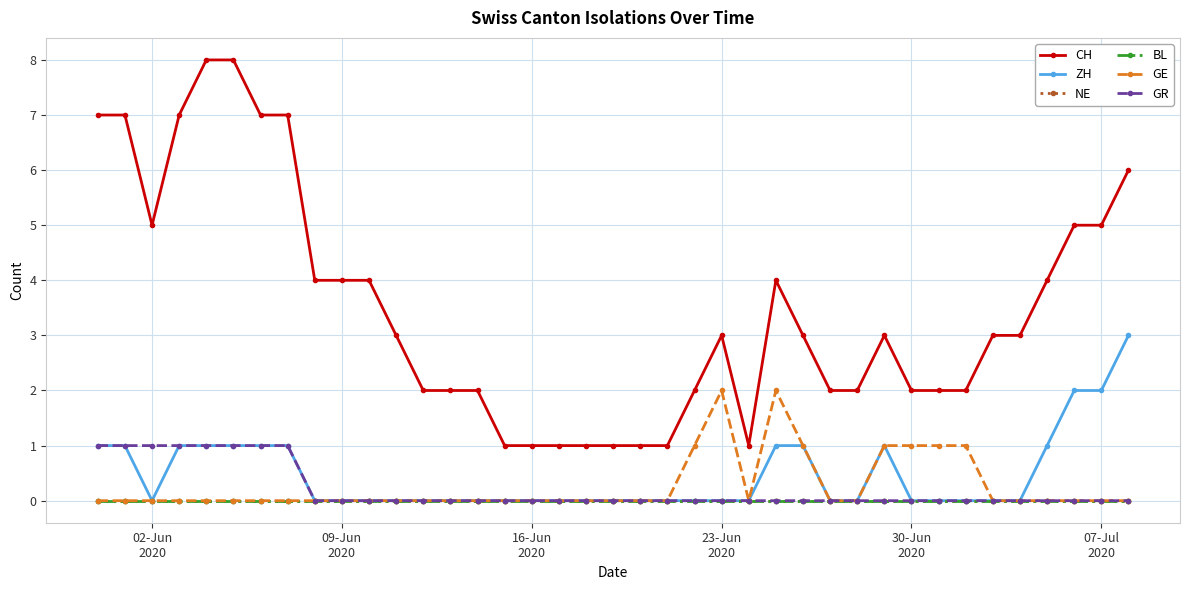

How many positive values does the GE series have?

8